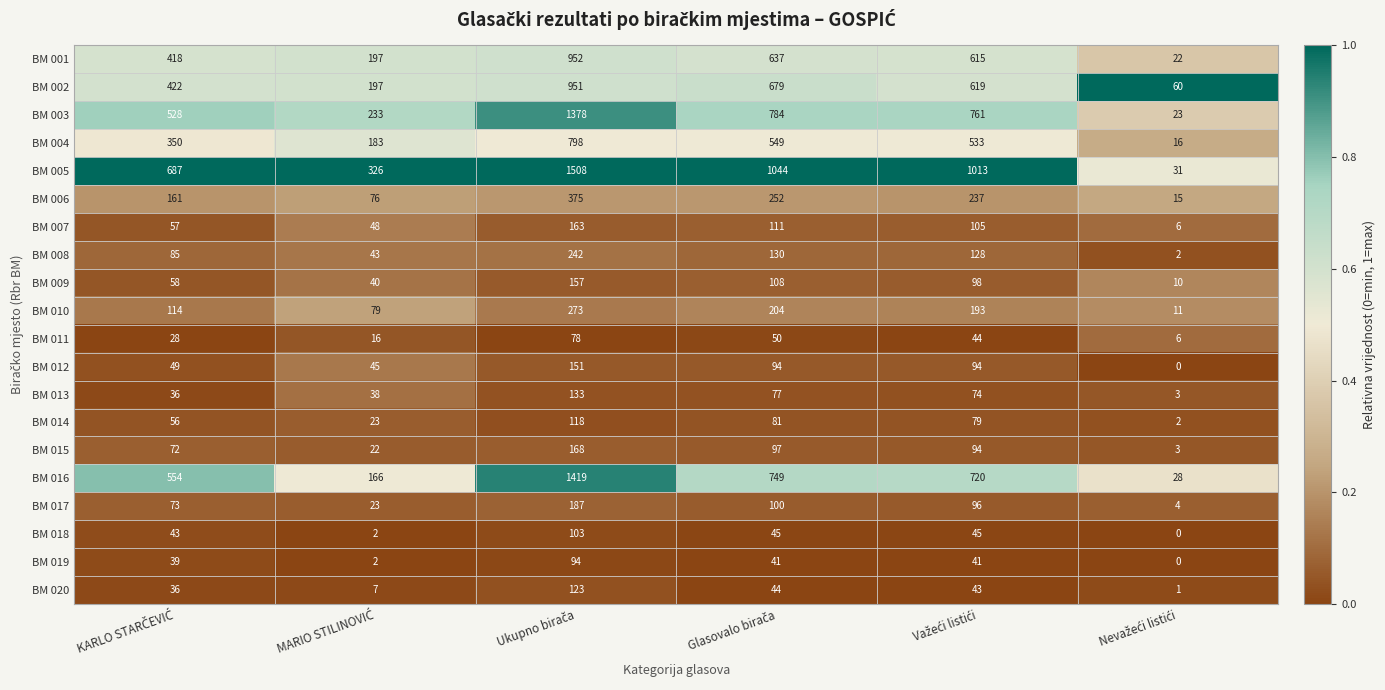

Which series has the widest spread of values?

BM 005